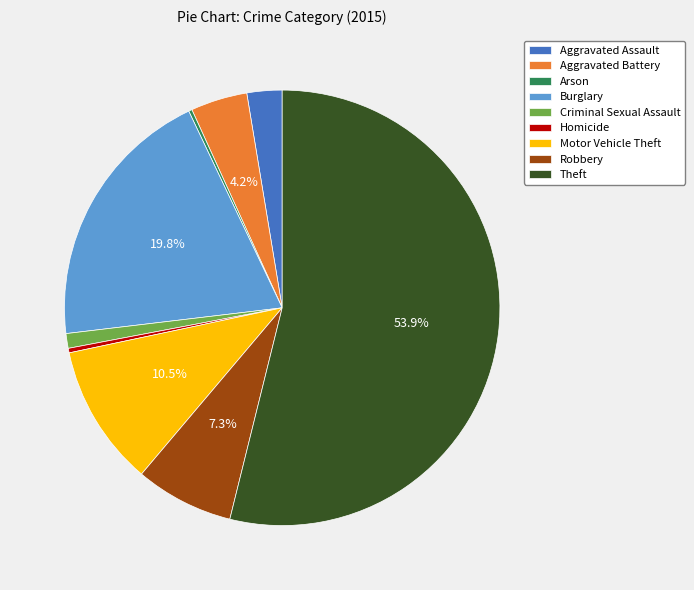

To the nearest percent, what is the difference between the Theft and Robbery slice percentages?

47%